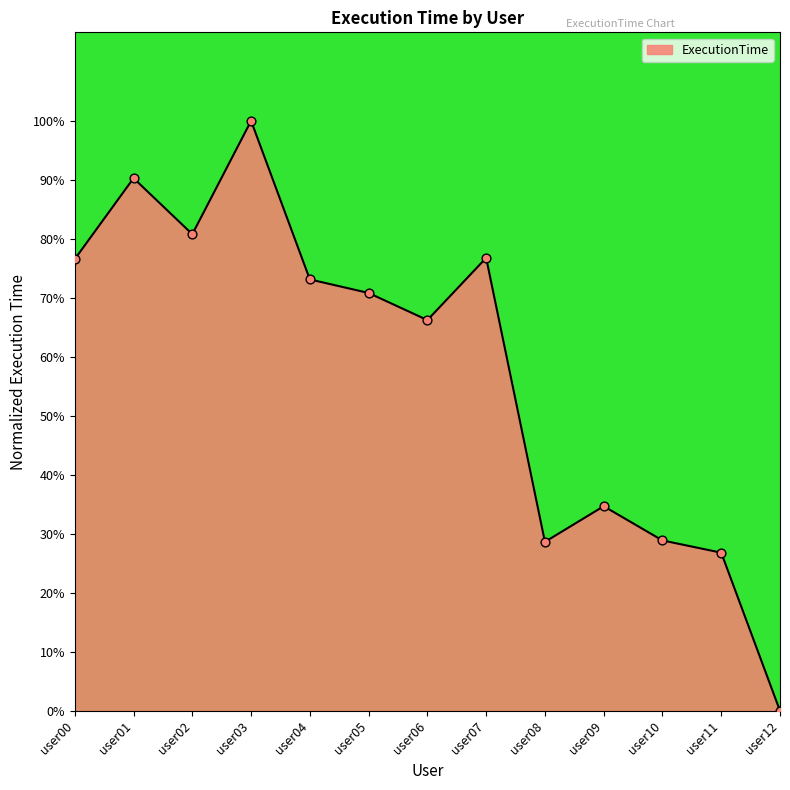

Approximately how many times larger is the value at user01 compared to user10?

3.1